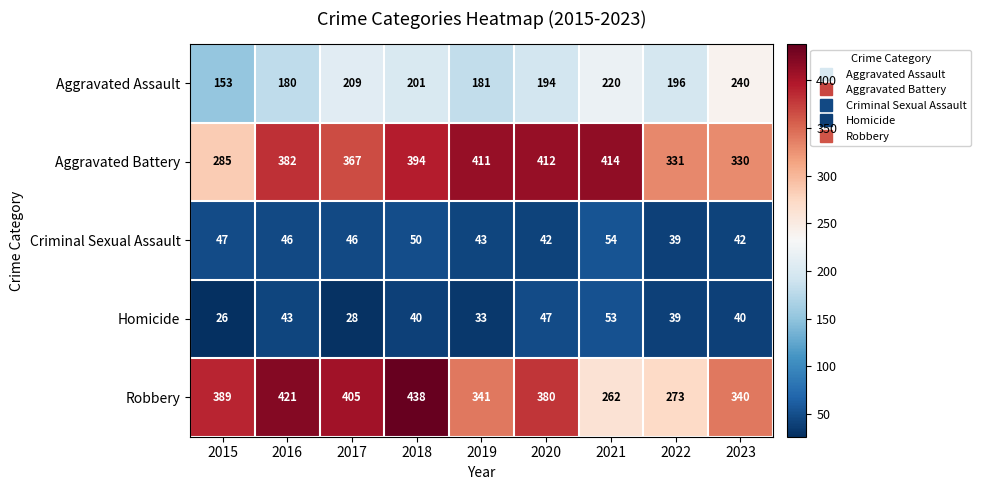

Which series has the largest total across all categories?

Aggravated Battery